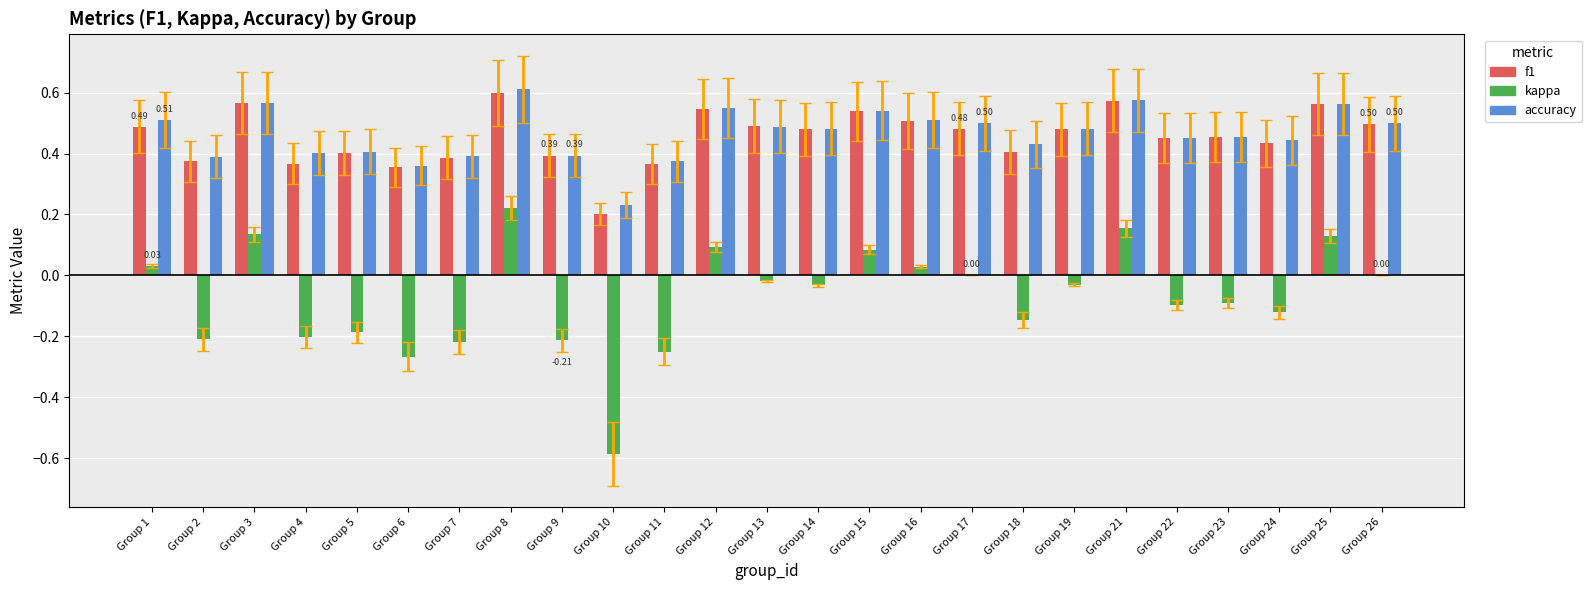

At which category is the sum across all series the highest?

Group 8